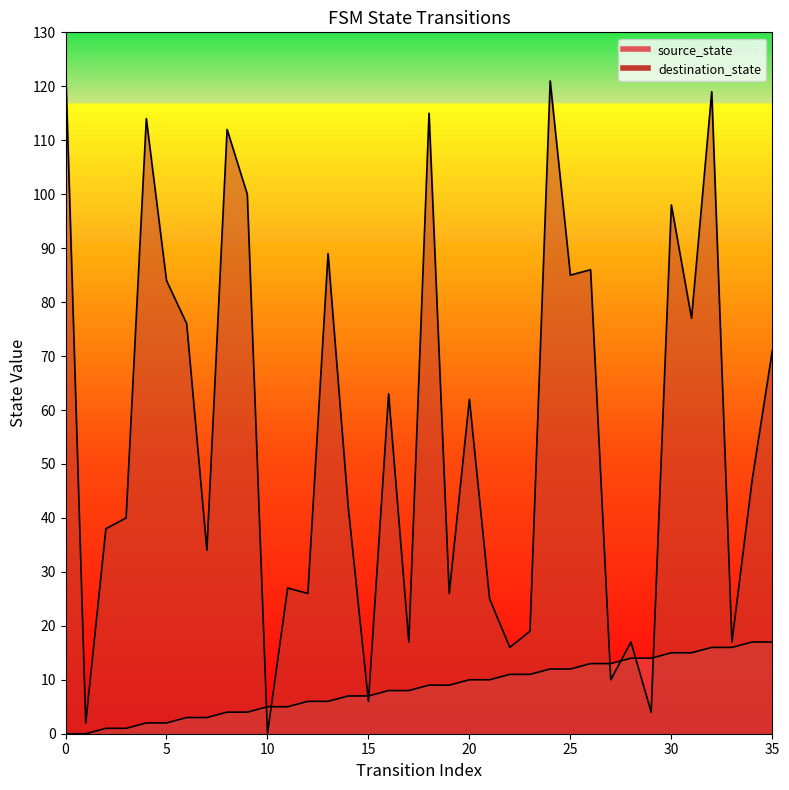

Rank the series by their maximum value, from highest to lowest.

destination_state, source_state